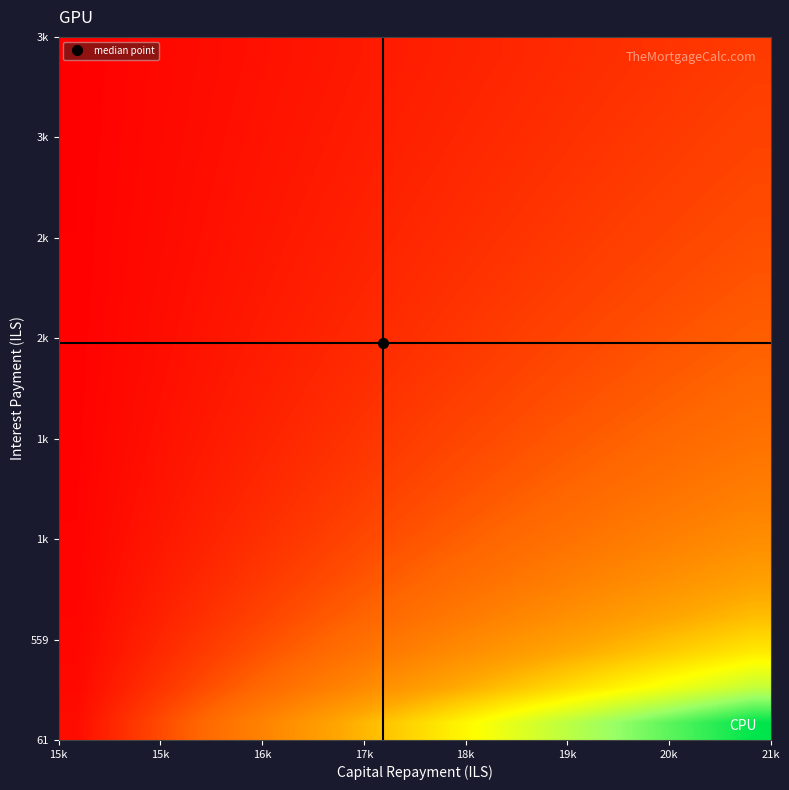

At how many categories does at least one series exceed 1?

18